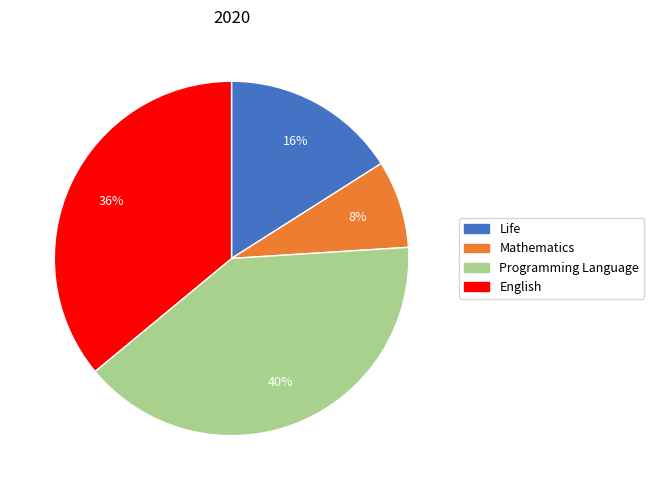

Is there a majority slice in this chart?

No